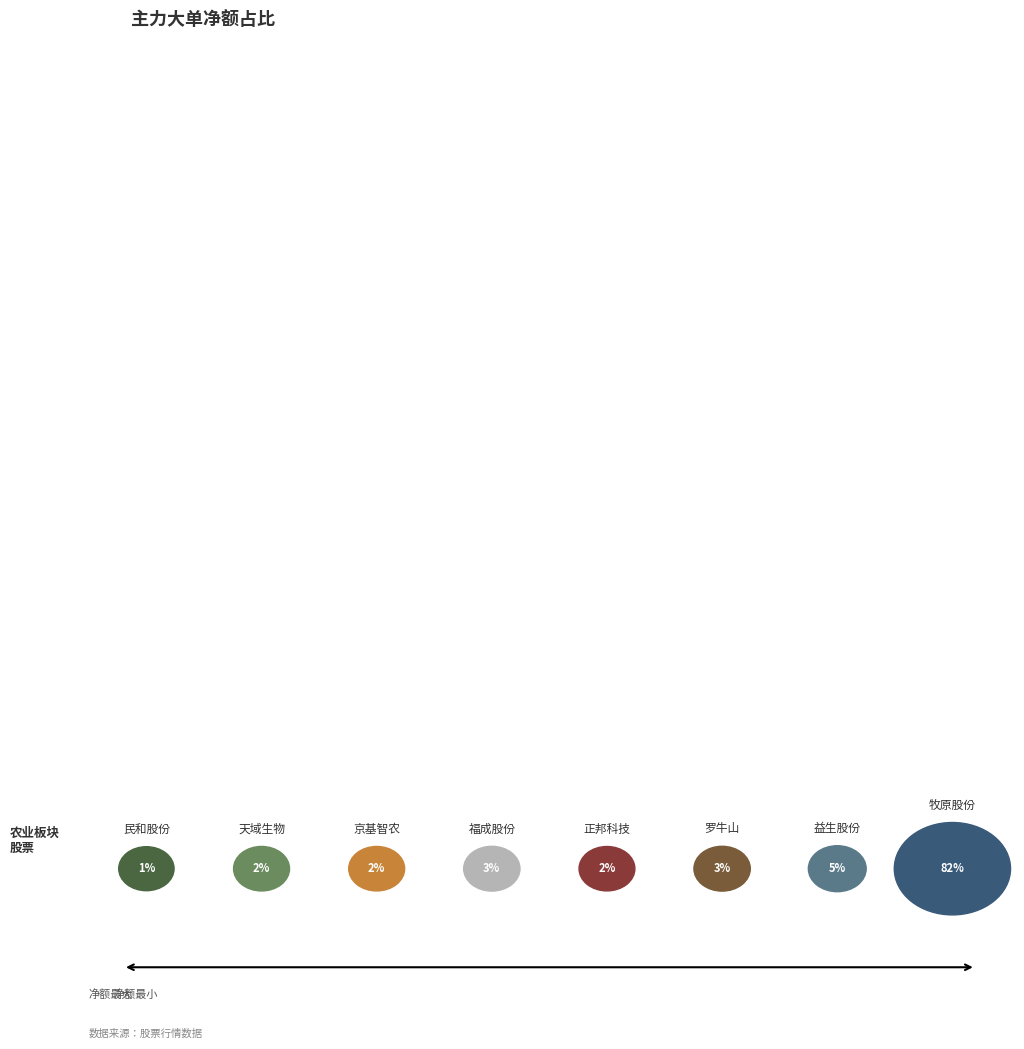

Which slice represents more than half of the pie?

牧原股份